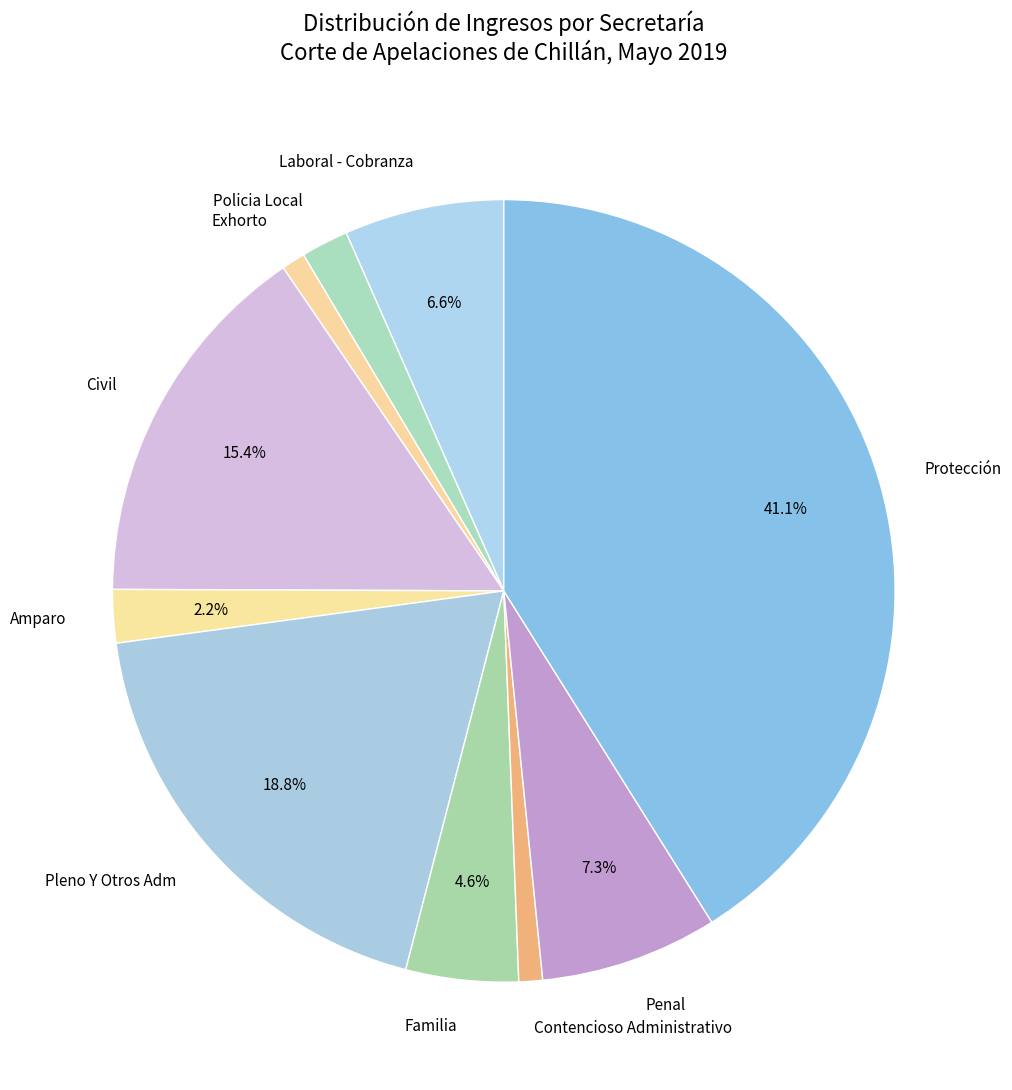

How much of the chart is everything except Penal?

92.7%